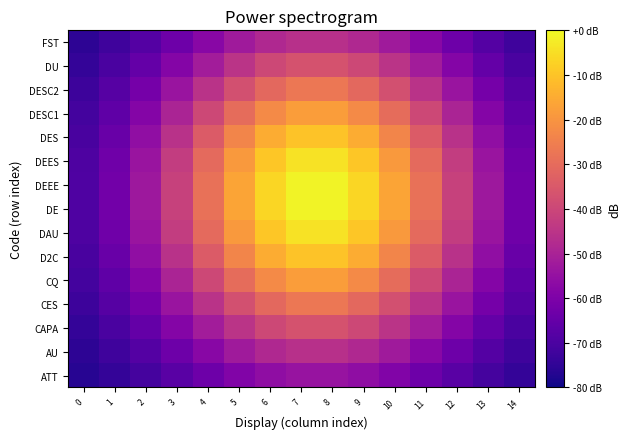

At how many categories does at least one series exceed -42?

10